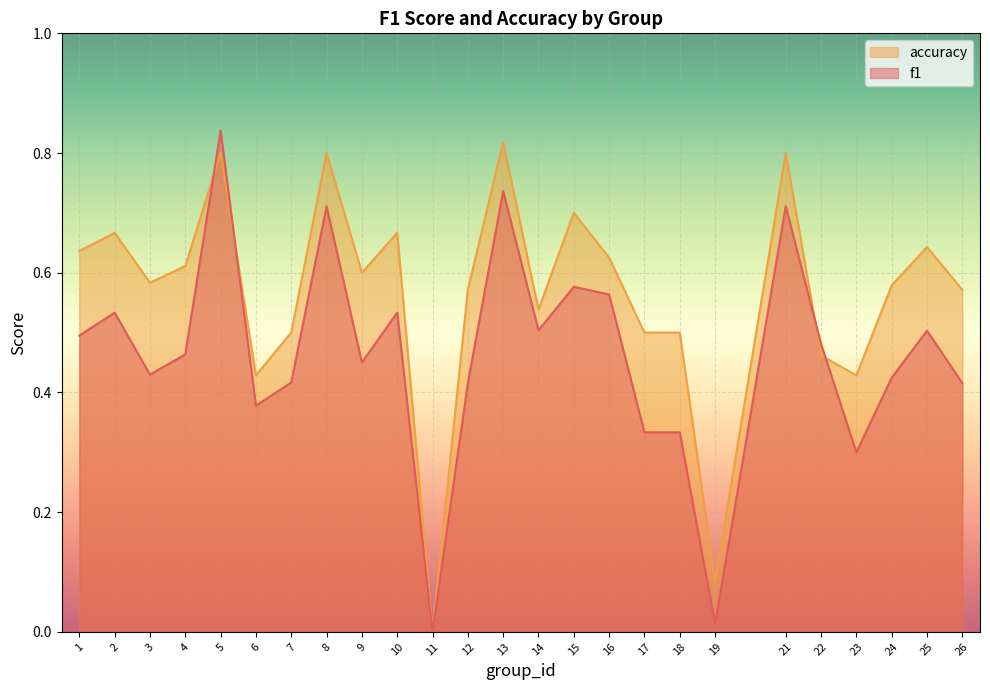

At which category does accuracy reach its first local valley?

3